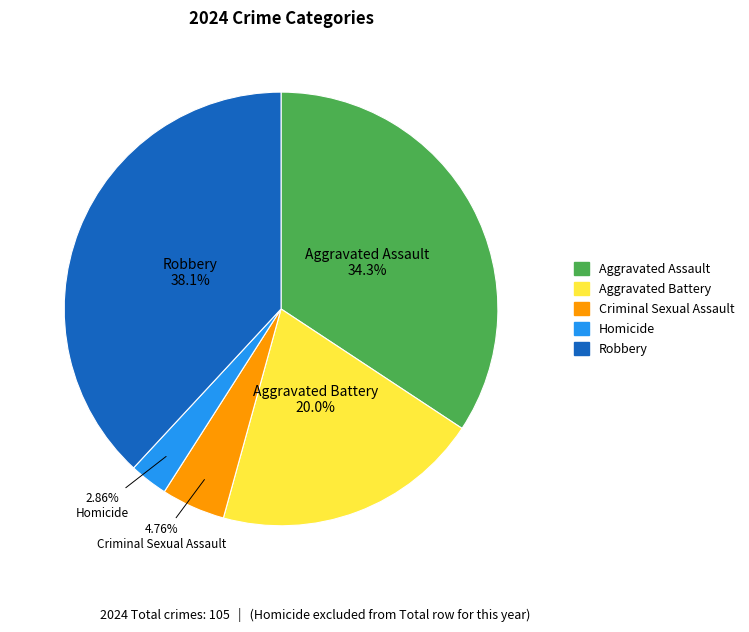

What portion of the pie excludes Aggravated Battery?

80.0%